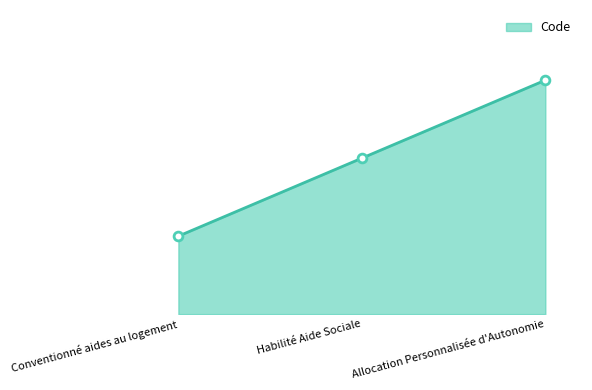

Which has a higher value, Conventionné aides au logement or Allocation Personnalisée d'Autonomie?

Allocation Personnalisée d'Autonomie